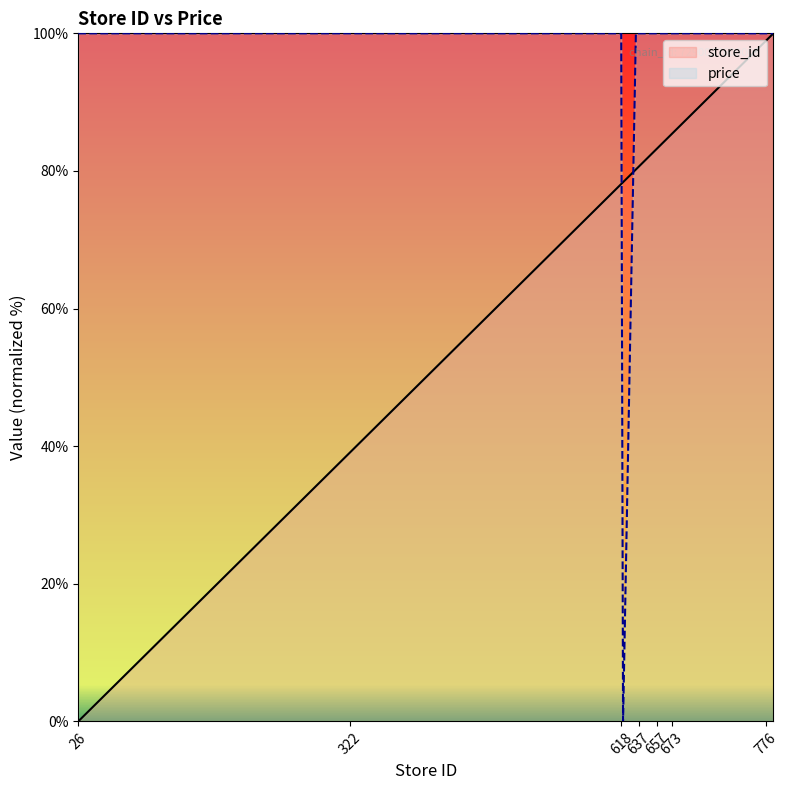

Rank the categories by store_id value from highest to lowest.

784, 776, 685, 676, 673, 672, 666, 657, 654, 643, 637, 634, 620, 618, 615, 602, 322, 145, 41, 26